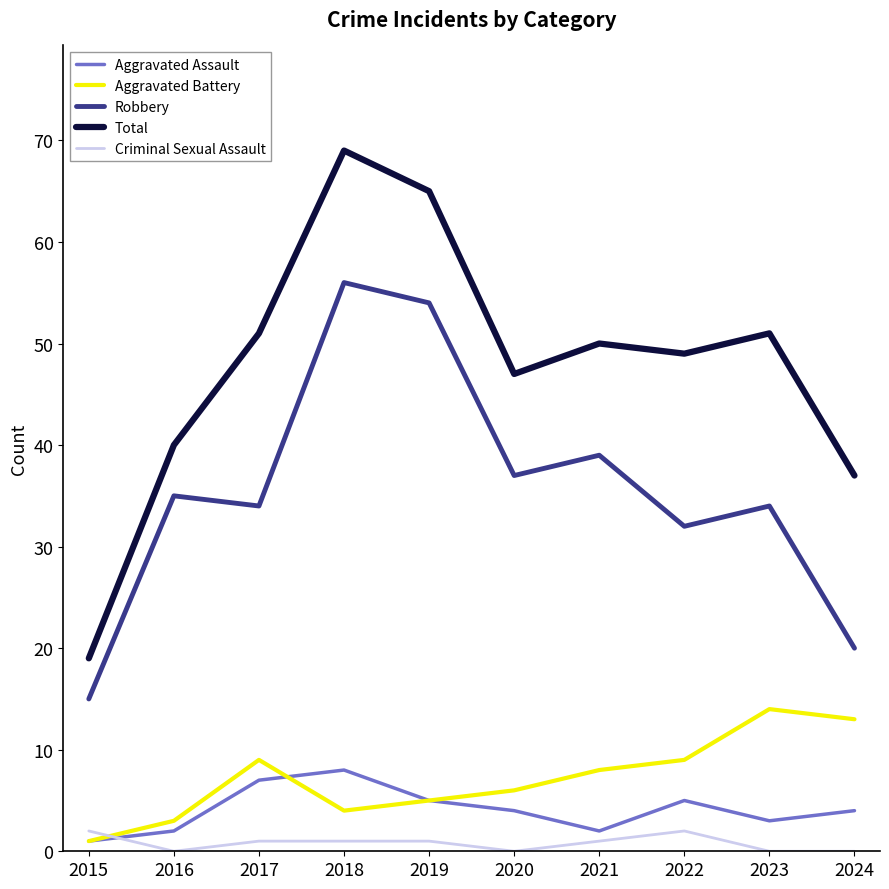

The Total series shows 19 at 2023. True or false?

False